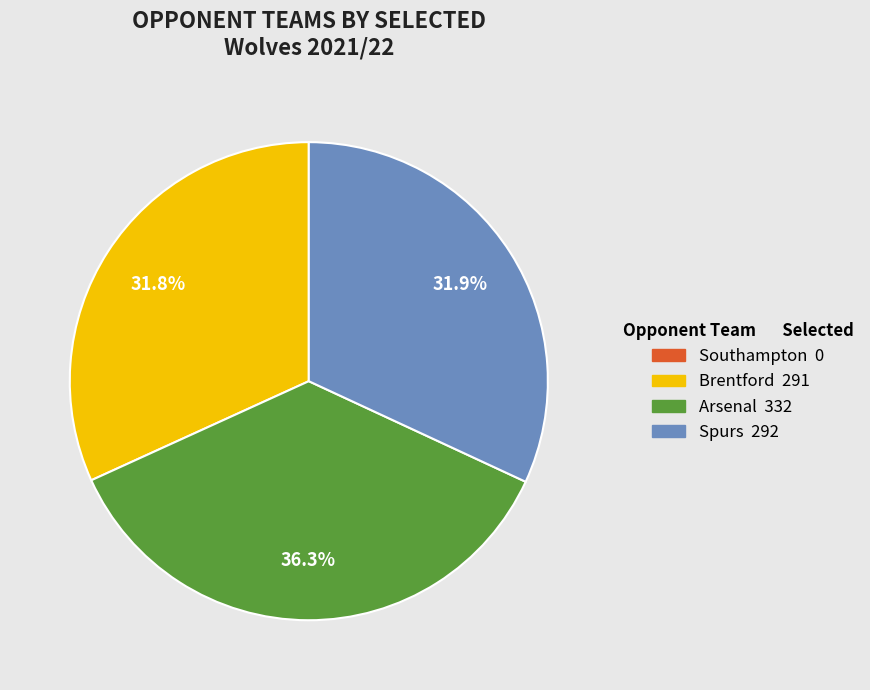

To the nearest percent, what portion does Arsenal represent?

36%